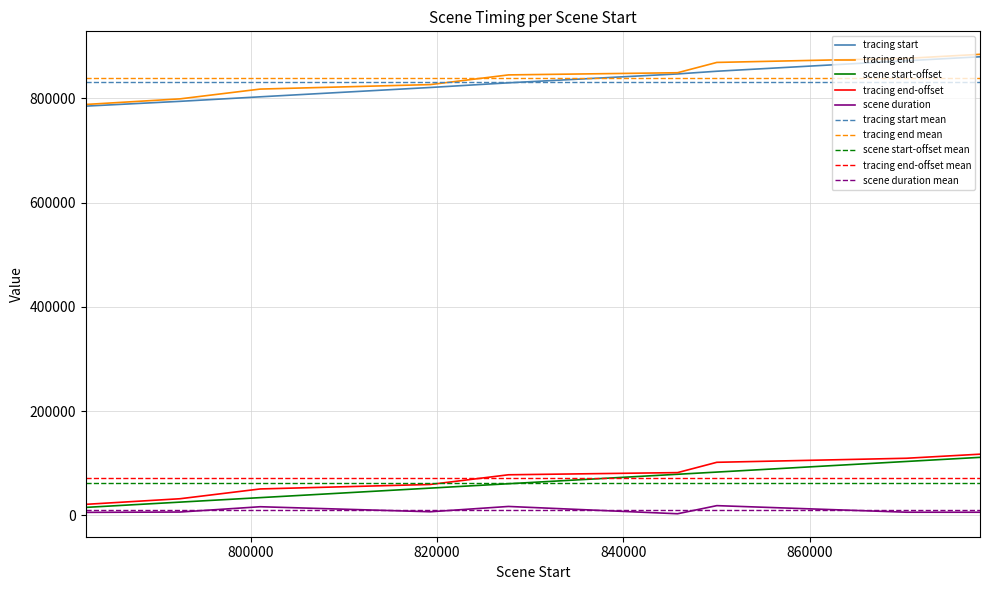

Rank the categories by tracing start value from highest to lowest.

878284, 870401, 850035, 845820, 827667, 819282, 801024, 792417, 782301